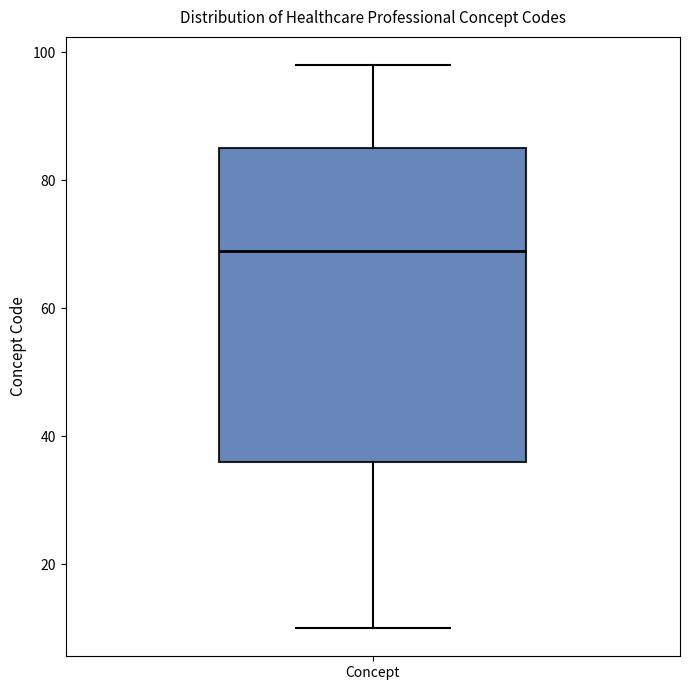

Transcribe this box plot: give where the median line is, the range the box spans, and where the two whiskers end, as read against the y-axis. The values are not printed on the chart, so give them approximately, as read against the axis.

median 70, box 36 to 86, whiskers 10 to 98